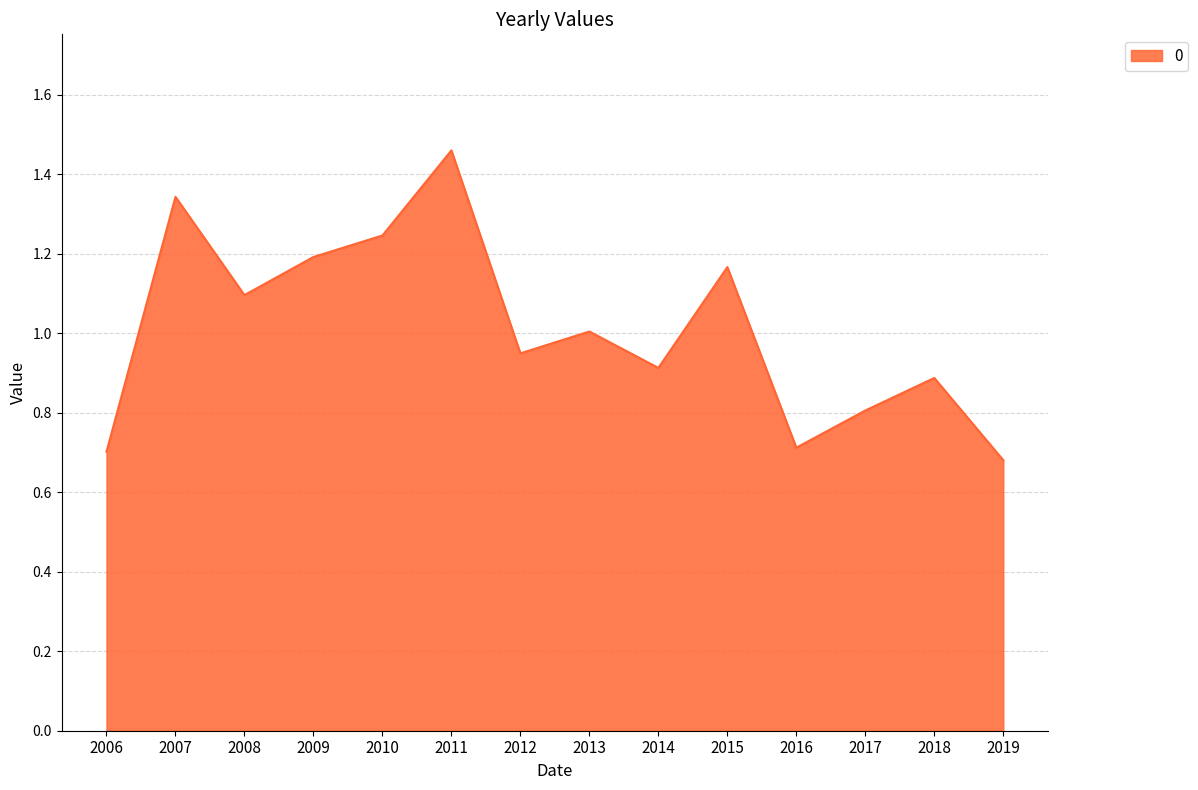

What is the difference between the maximum and minimum values?

0.8